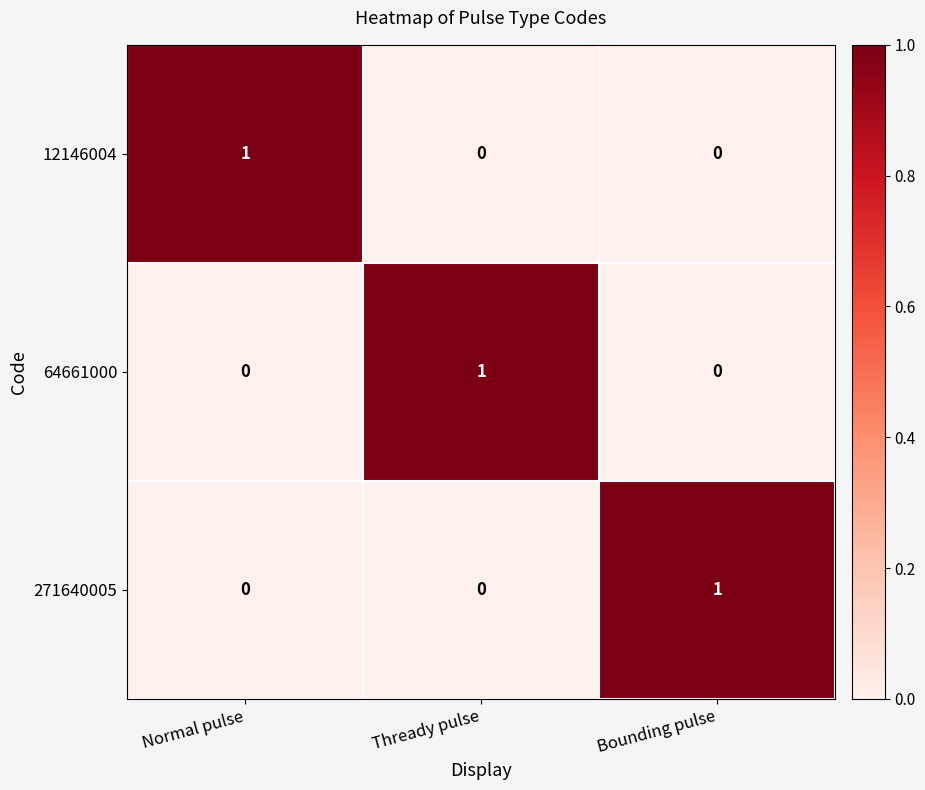

At which label does 64661000 reach its peak?

Thready pulse